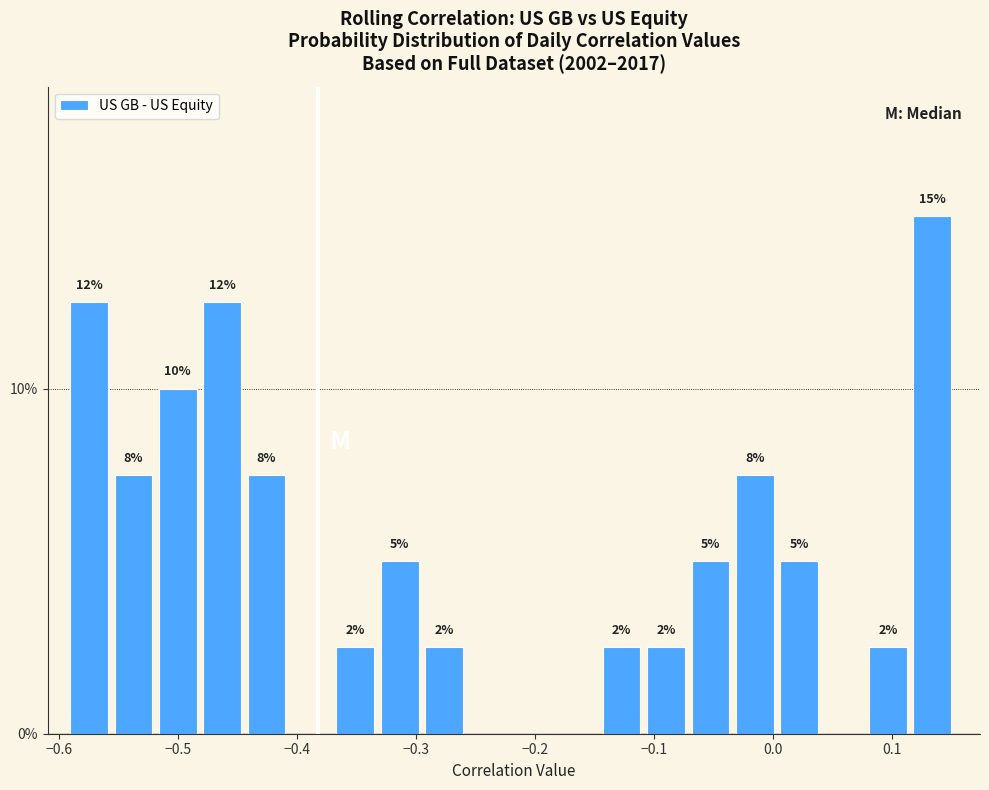

Around what value on the x-axis is the tallest bar? Give the approximate position of its centre, as read against the axis.

0.13